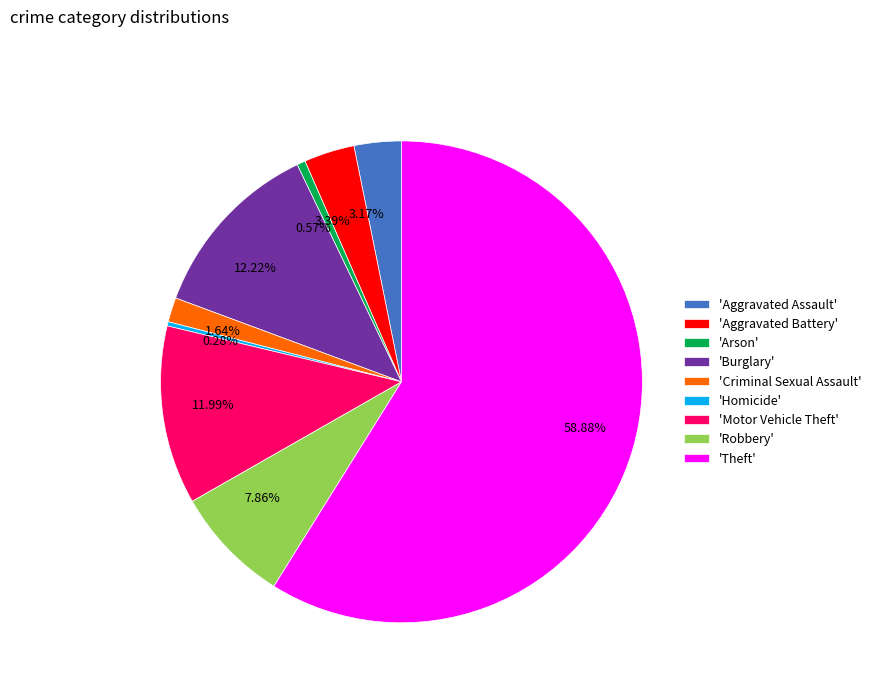

What is the ratio of the value at 3.17% to the value at 12.22%?

0.3